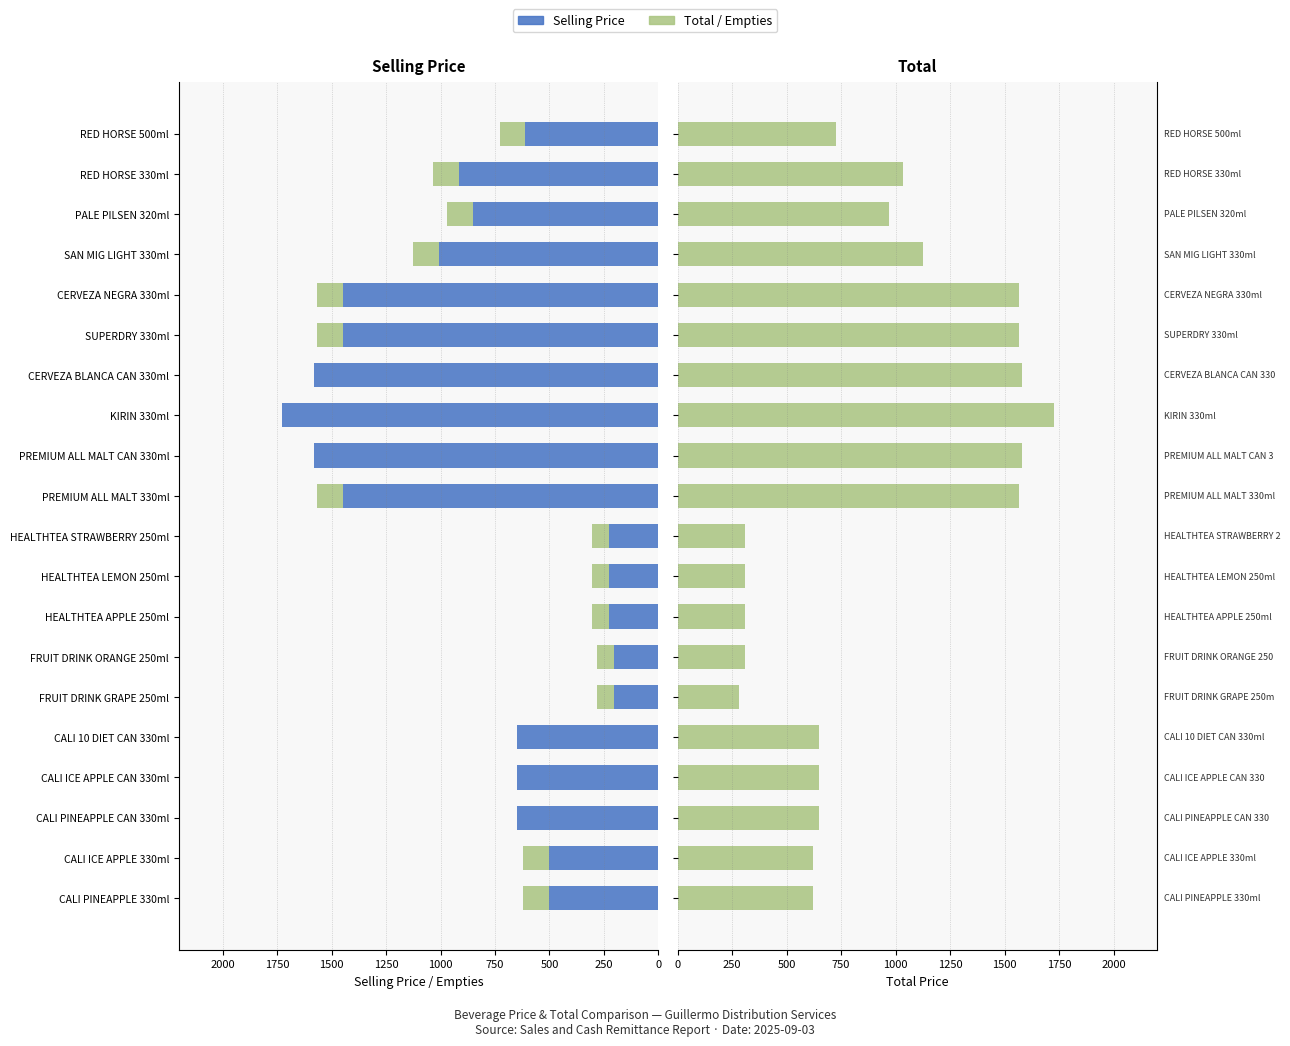

What is the difference between the highest and lowest values at CALI 10 DIET CAN 330ml?

650